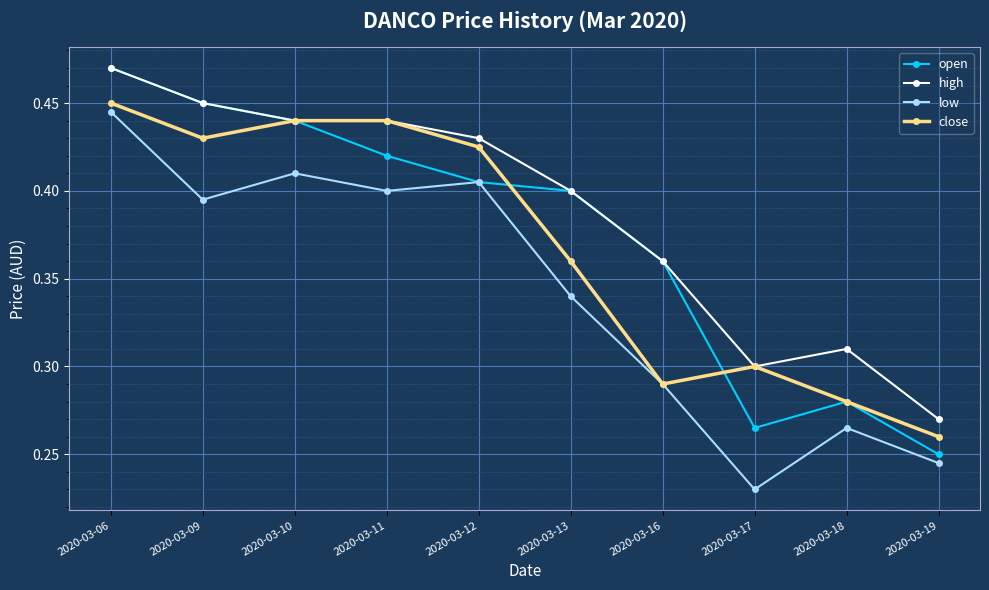

How many lines are shown in the chart?

4